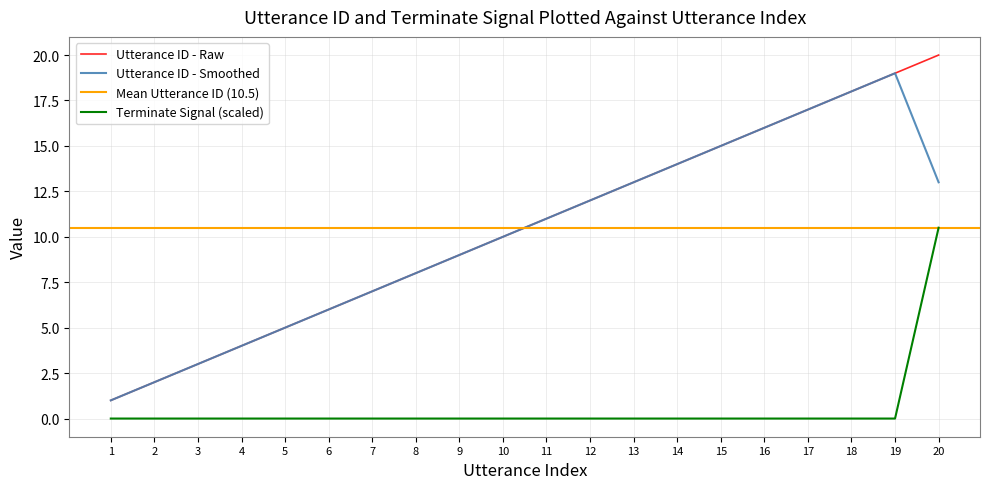

Reading left to right, list all the values displayed in this chart.

utterance_id: 1.0	2.0	3.0	4.0	5.0	6.0	7.0	8.0	9.0	10.0	11.0	12.0	13.0	14.0	15.0	16.0	17.0	18.0	19.0	20.0
terminate: 0.0	0.0	0.0	0.0	0.0	0.0	0.0	0.0	0.0	0.0	0.0	0.0	0.0	0.0	0.0	0.0	0.0	0.0	0.0	10.5